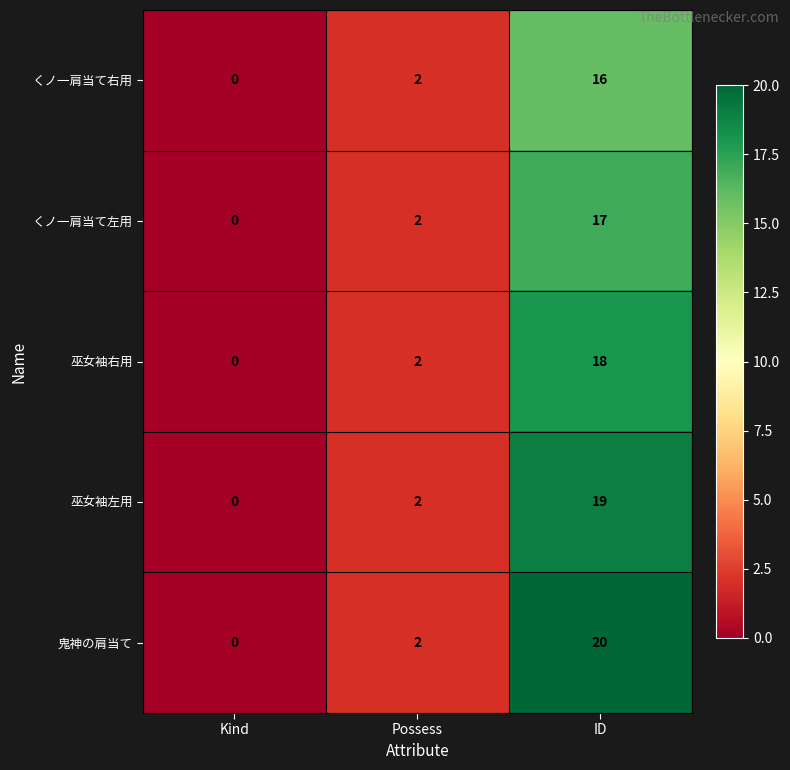

What is the total value across all series at ID?

90